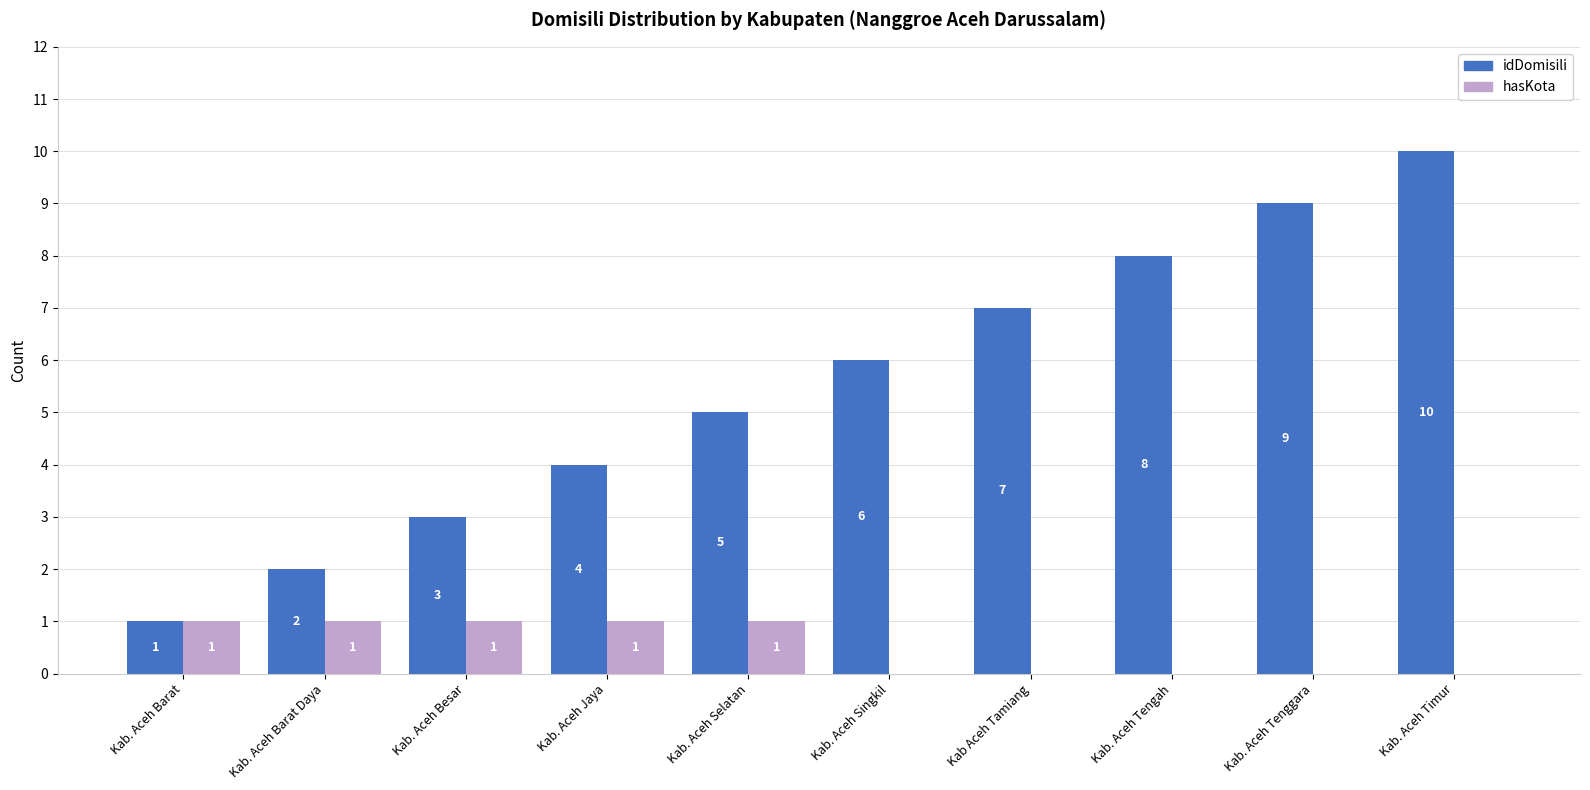

Count the number of data series in this chart.

2